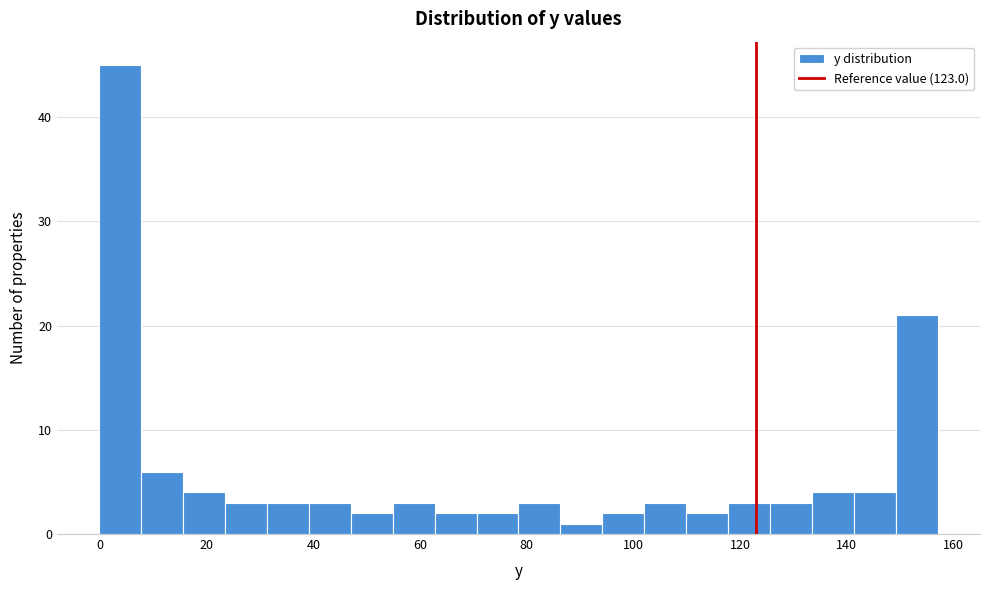

Read against the x-axis, roughly where is the centre of the tallest bar?

4